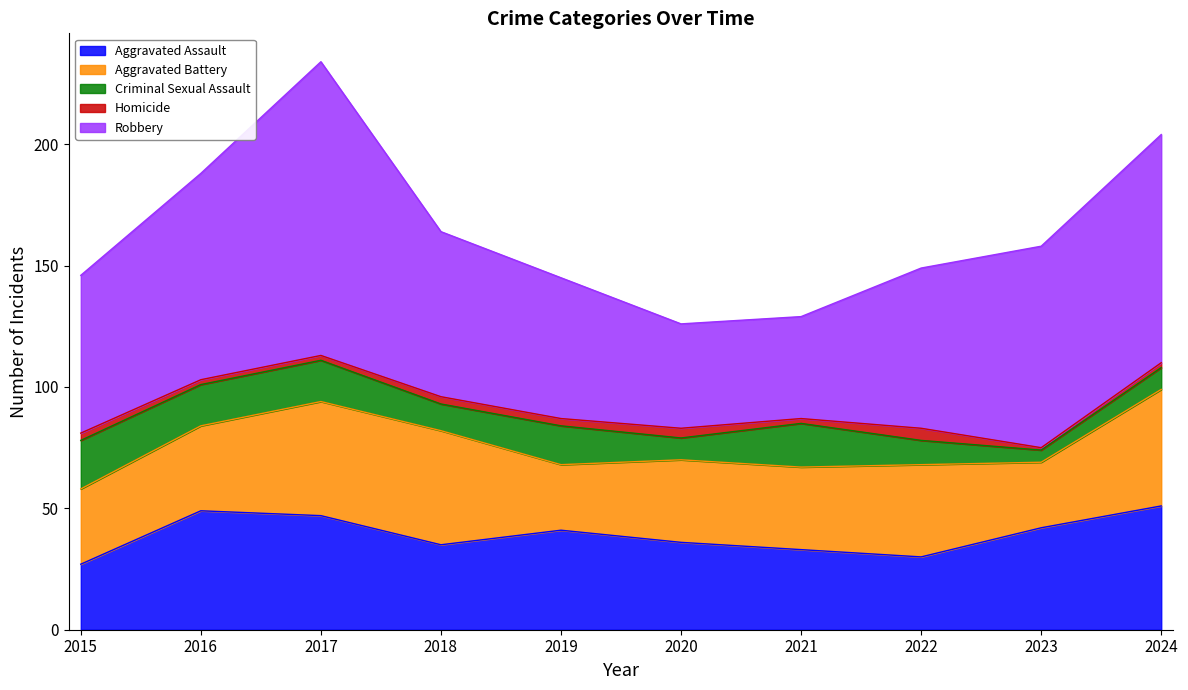

Which series has the widest spread of values?

Robbery